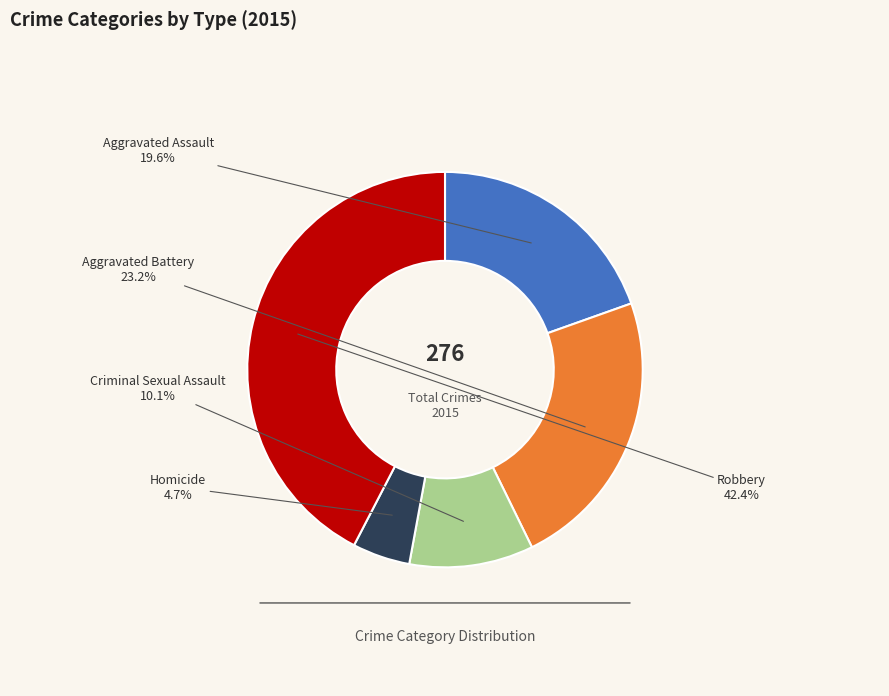

What percentage is the Homicide slice, to the nearest percent?

5%